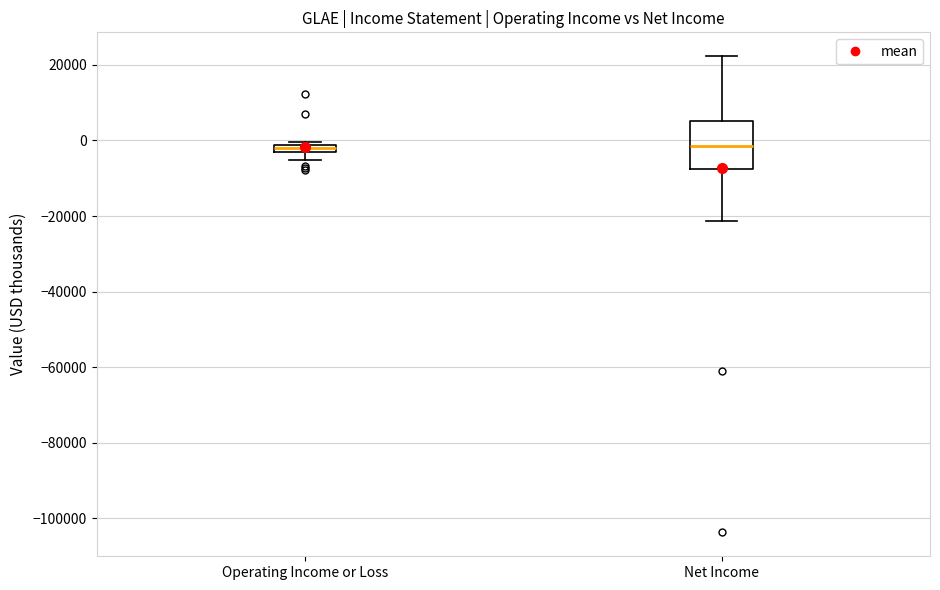

Which box is the tallest, from its lower edge to its upper edge?

Net Income